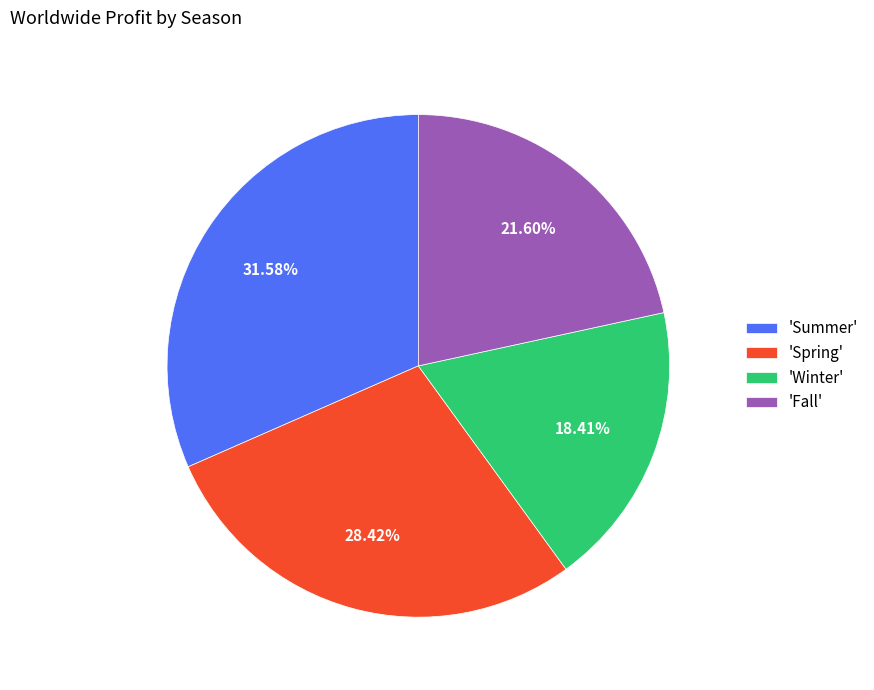

Does any single category account for the majority?

No